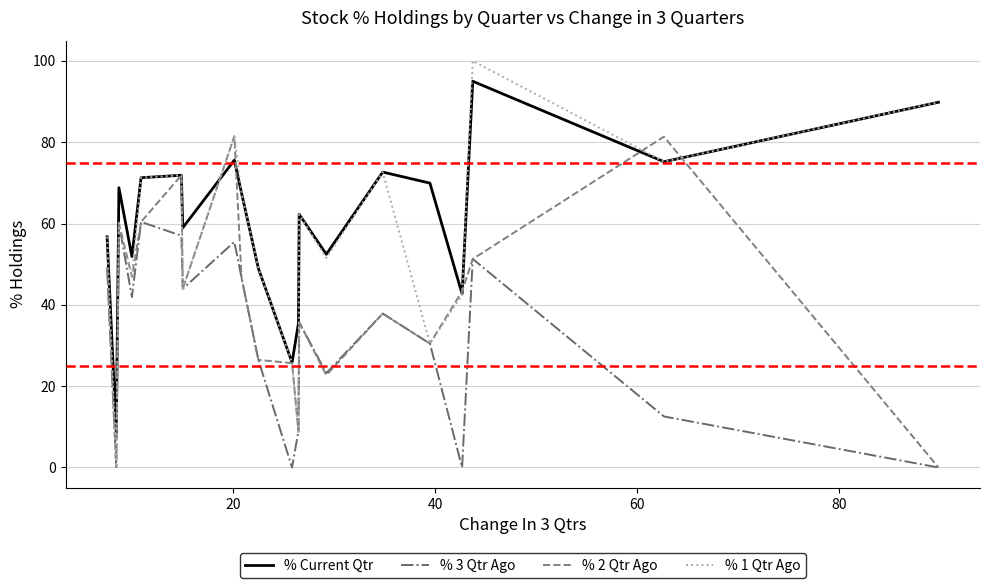

Rank the series by their average value, from highest to lowest.

% Current Qtr, % 1 Qtr Ago, % 2 Qtr Ago, % 3 Qtr Ago